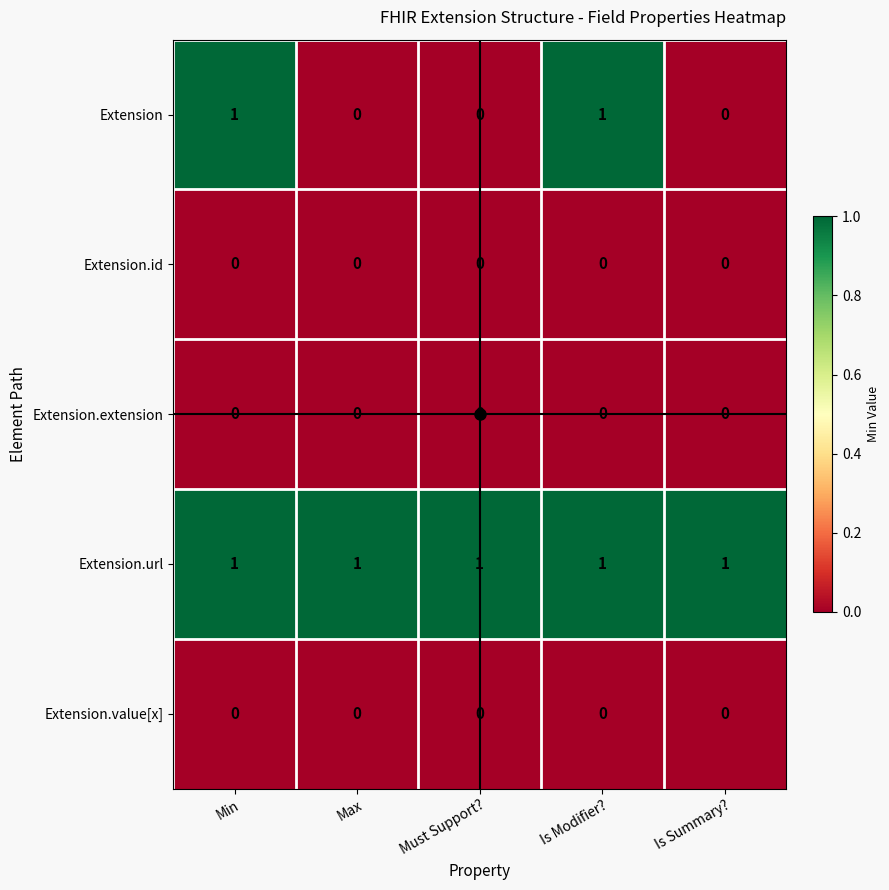

What is the sum of all Extension.url values?

5